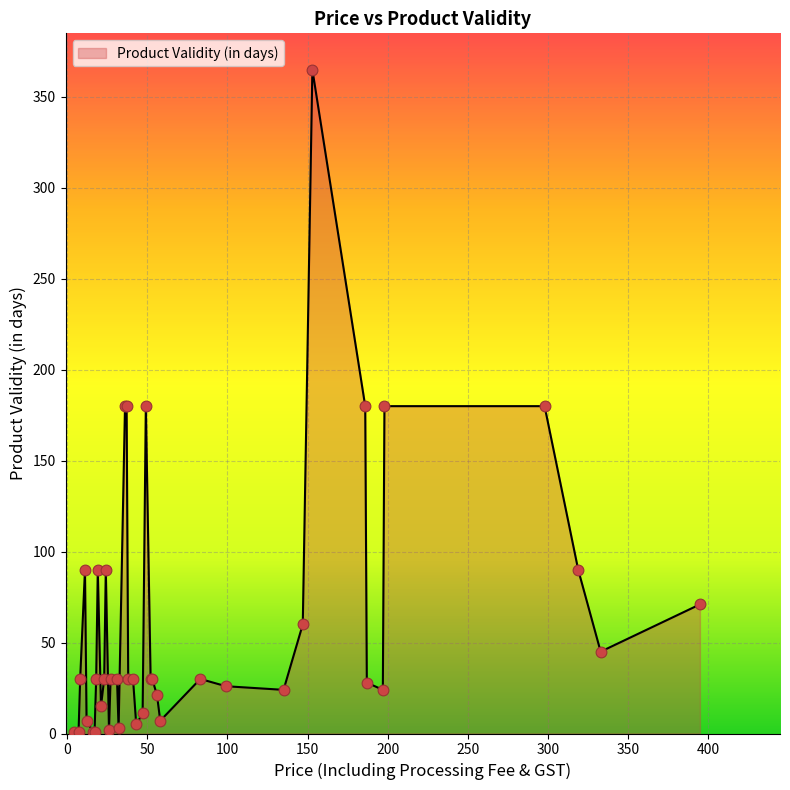

What is the maximum value shown in the chart?

365